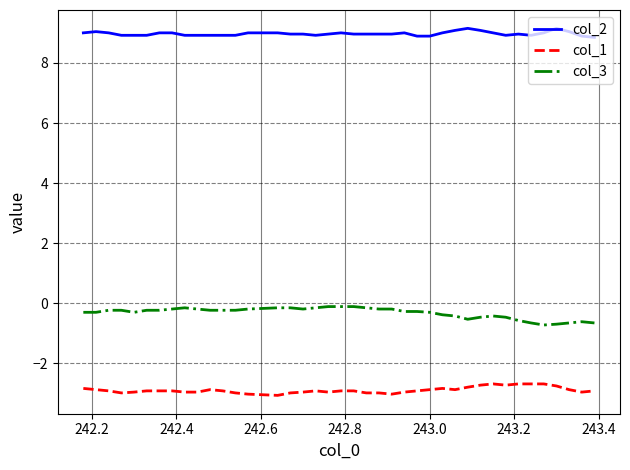

At how many categories does at least one series exceed 0?

40